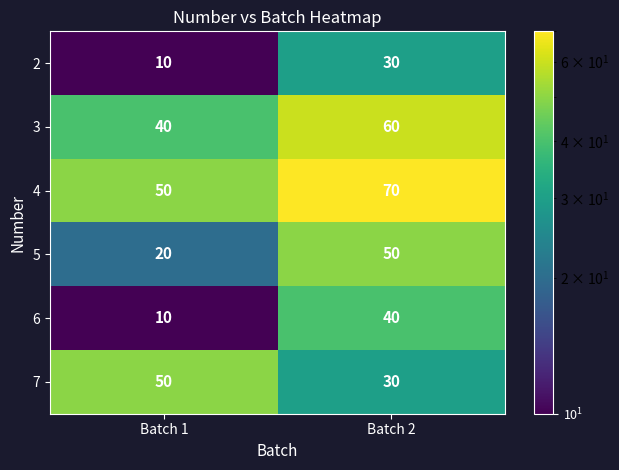

How many categories are shown in the chart?

2